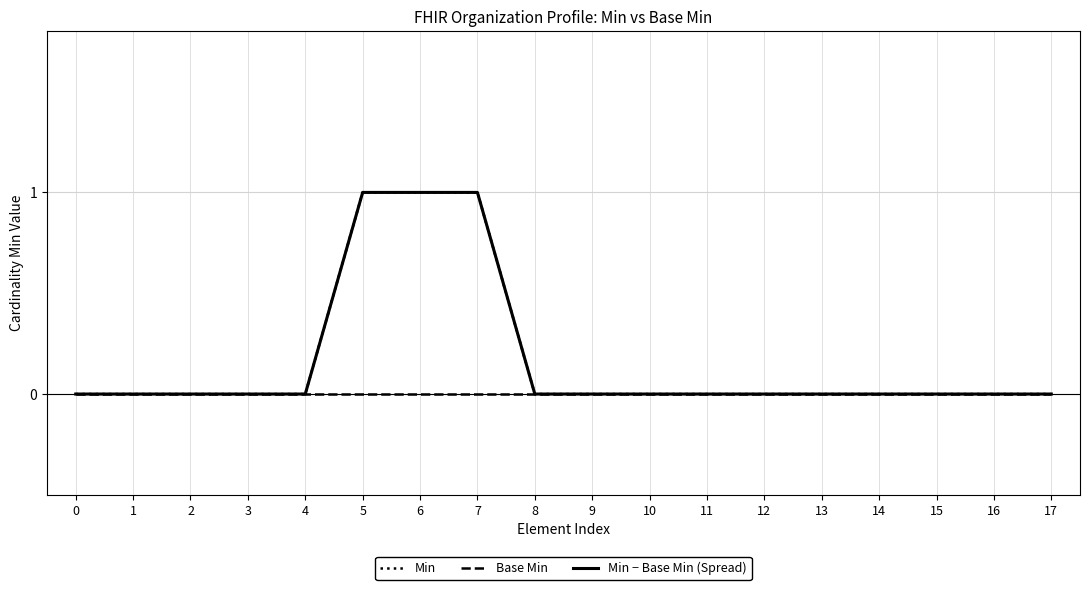

Does the chart have visible grid lines?

Yes